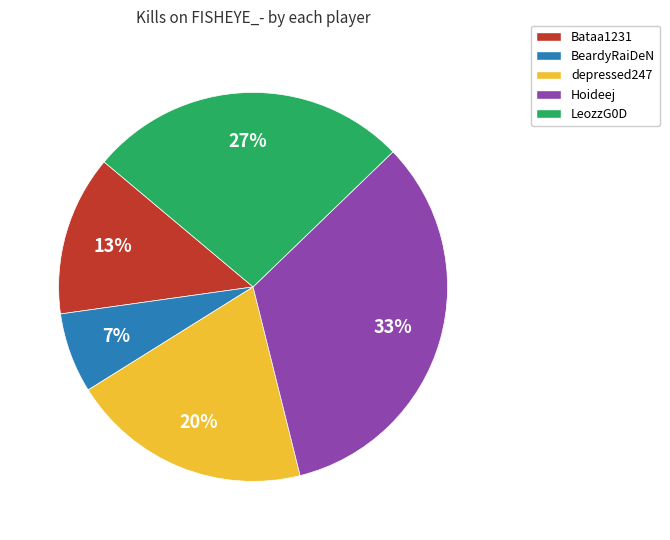

Combined, do Hoideej and depressed247 account for over 50%?

Yes